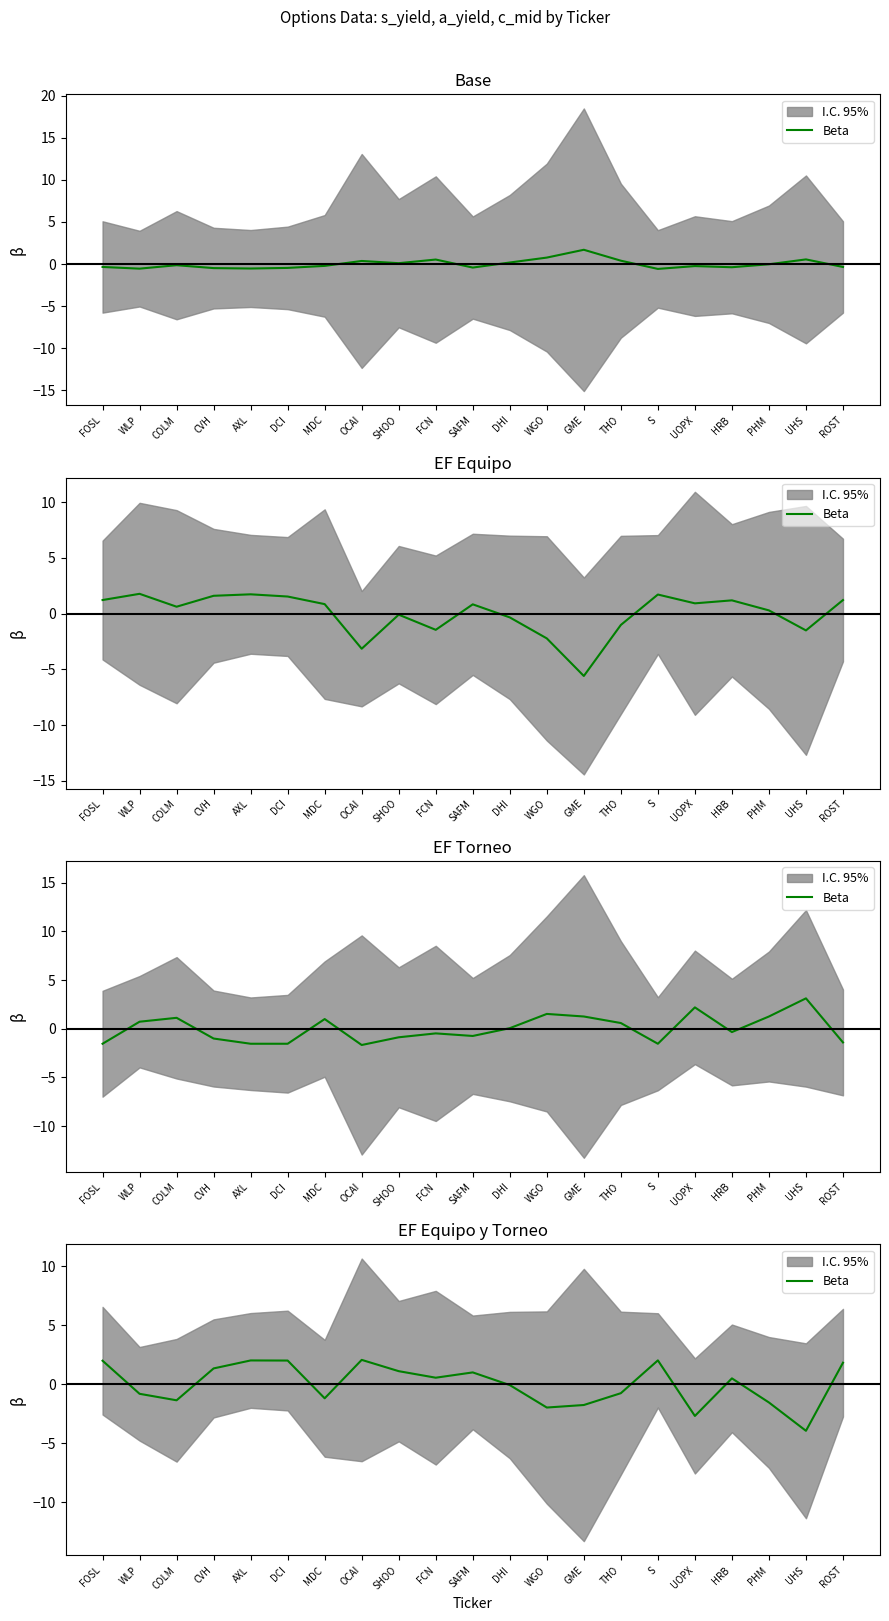

List the labels in order of value, smallest first.

UHS, UOPX, WGO, GME, PHM, COLM, MDC, WLP, THO, DHI, HRB, FCN, SAFM, SHOO, CVH, ROST, FOSL, DCI, AXL, S, OCAI